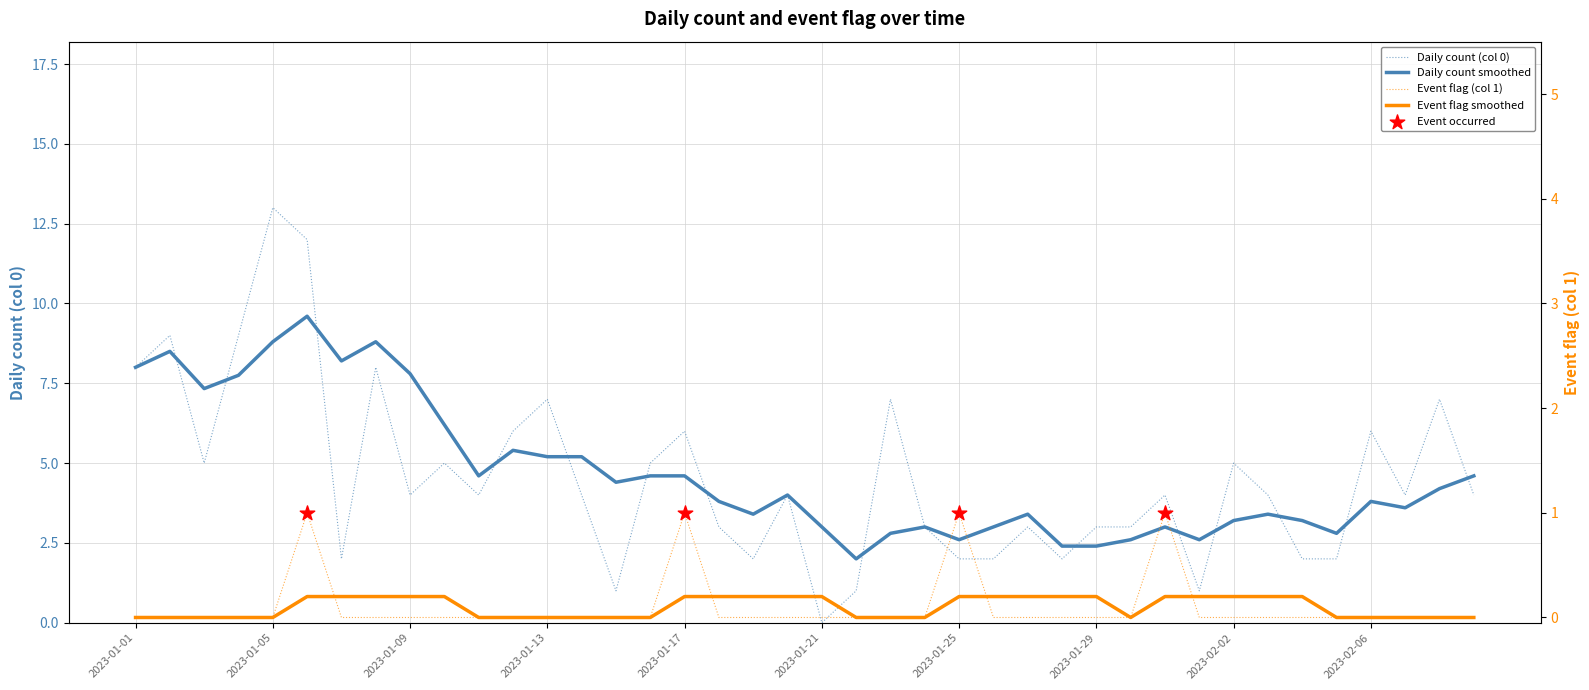

Is the value of Daily count (col 0) at 2023-01-25 greater than the value of Event flag (col 1) at 18?

Yes